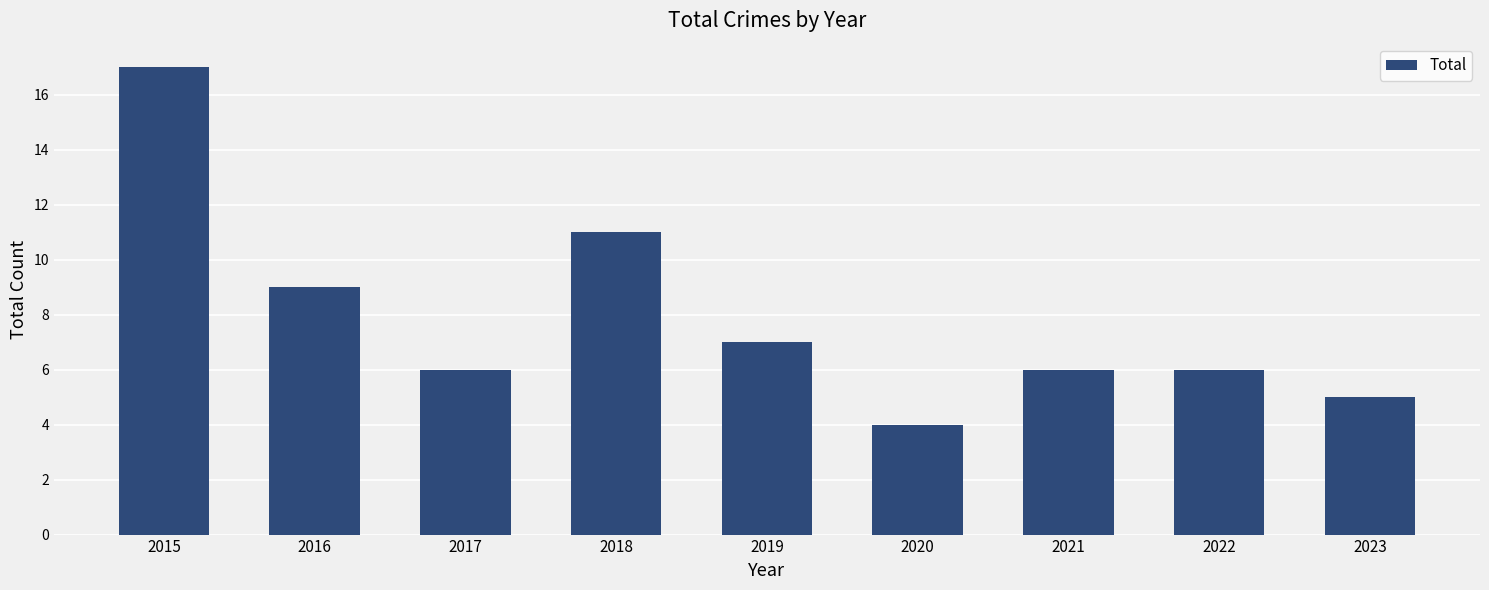

Between 2023 and 2022, which is larger?

2022